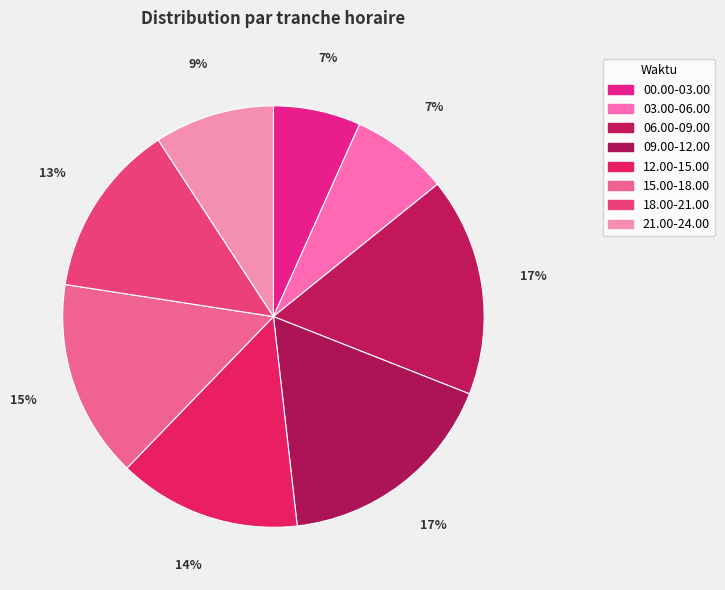

How many slices are in this pie chart?

8